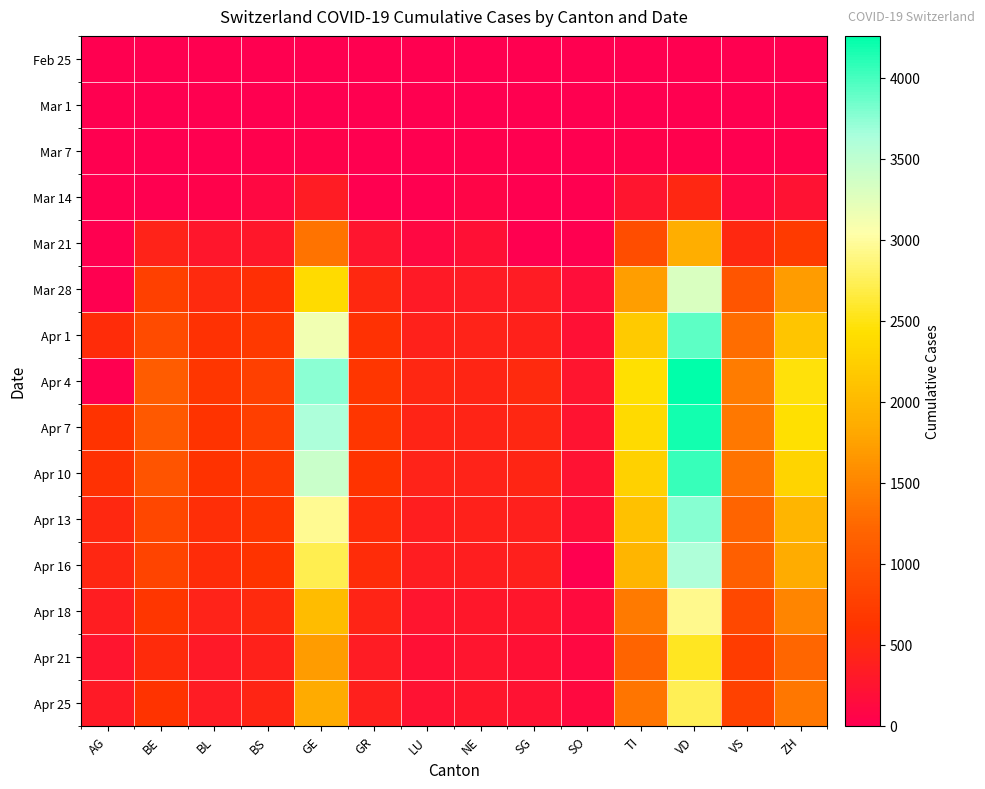

Reading left to right, what are all the values shown in this chart?

Feb 25: AG=0	BE=0	BL=0	BS=0	GE=0	GR=0	LU=0	NE=0	SG=0	SO=0	TI=0	VD=0	VS=0	ZH=0
Mar 1: AG=0	BE=2	BL=2	BS=1	GE=9	GR=0	LU=0	NE=1	SG=0	SO=0	TI=2	VD=0	VS=2	ZH=7
Mar 7: AG=0	BE=0	BL=15	BS=21	GE=38	GR=0	LU=0	NE=18	SG=0	SO=0	TI=41	VD=30	VS=7	ZH=34
Mar 14: AG=0	BE=0	BL=47	BS=100	GE=340	GR=0	LU=0	NE=68	SG=1	SO=0	TI=265	VD=477	VS=98	ZH=218
Mar 21: AG=0	BE=418	BL=282	BS=297	GE=1331	GR=258	LU=109	NE=200	SG=0	SO=0	TI=916	VD=1874	VS=498	ZH=711
Mar 28: AG=0	BE=767	BL=502	BS=569	GE=2393	GR=495	LU=317	NE=337	SG=339	SO=173	TI=1727	VD=3309	VS=1017	ZH=1703
Apr 1: AG=549	BE=909	BL=588	BS=687	GE=3137	GR=592	LU=401	NE=420	SG=414	SO=216	TI=2195	VD=3917	VS=1282	ZH=2141
Apr 4: AG=0	BE=1106	BL=656	BS=767	GE=3753	GR=657	LU=469	NE=452	SG=504	SO=250	TI=2442	VD=4259	VS=1416	ZH=2466
Apr 7: AG=626	BE=1073	BL=625	BS=754	GE=3621	GR=649	LU=449	NE=444	SG=480	SO=237	TI=2377	VD=4187	VS=1383	ZH=2433
Apr 10: AG=592	BE=1003	BL=610	BS=714	GE=3420	GR=622	LU=422	NE=430	SG=455	SO=227	TI=2271	VD=4051	VS=1334	ZH=2305
Apr 13: AG=499	BE=856	BL=561	BS=653	GE=2958	GR=547	LU=375	NE=402	SG=394	SO=196	TI=2091	VD=3765	VS=1211	ZH=1952
Apr 16: AG=481	BE=826	BL=539	BS=617	GE=2721	GR=535	LU=351	NE=378	SG=389	SO=0	TI=1962	VD=3606	VS=1144	ZH=1861
Apr 18: AG=364	BE=660	BL=422	BS=501	GE=2033	GR=433	LU=253	NE=299	SG=280	SO=141	TI=1401	VD=2944	VS=874	ZH=1502
Apr 21: AG=266	BE=532	BL=306	BS=410	GE=1699	GR=343	LU=205	NE=265	SG=200	SO=104	TI=1209	VD=2547	VS=728	ZH=1223
Apr 25: AG=319	BE=624	BL=341	BS=462	GE=1837	GR=393	LU=228	NE=280	SG=228	SO=129	TI=1354	VD=2739	VS=793	ZH=1370